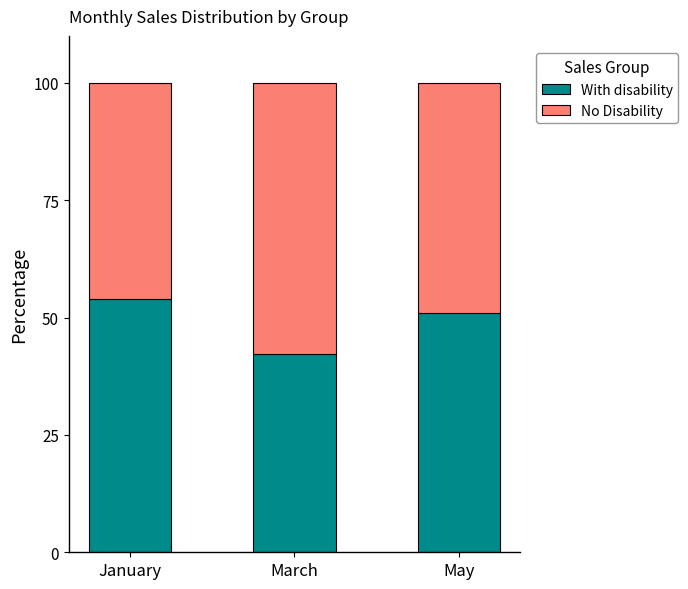

The With disability series shows 14.7 at January. True or false?

False